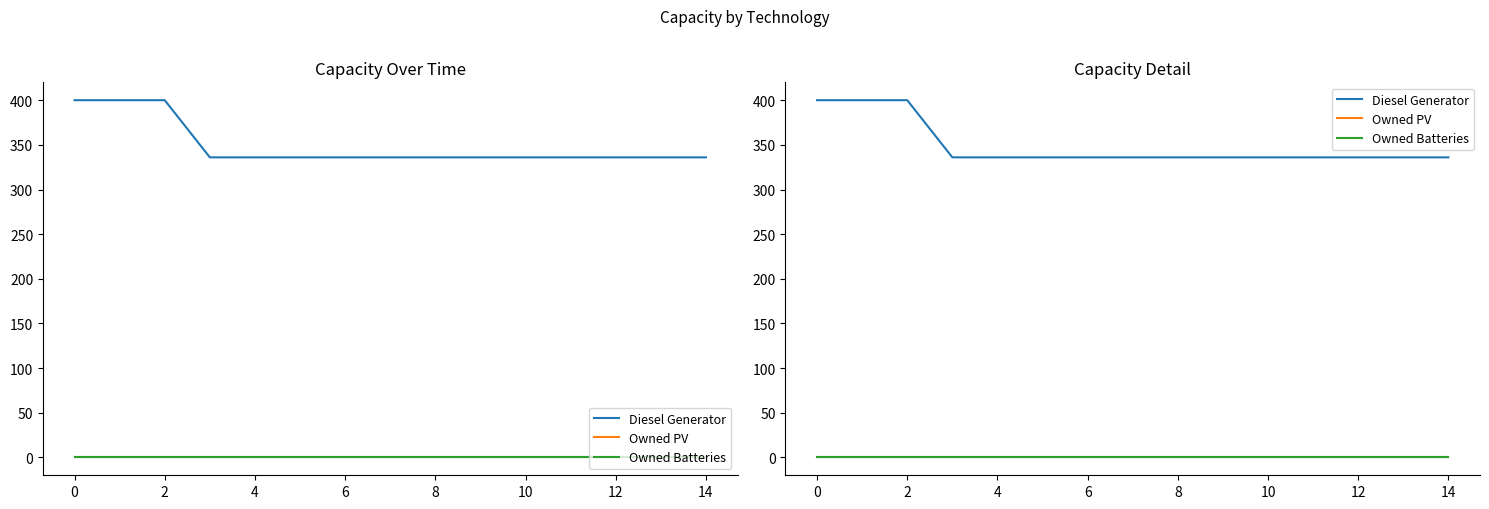

Is the value of Owned Batteries at 16 greater than the value of Diesel Generator at 11?

No